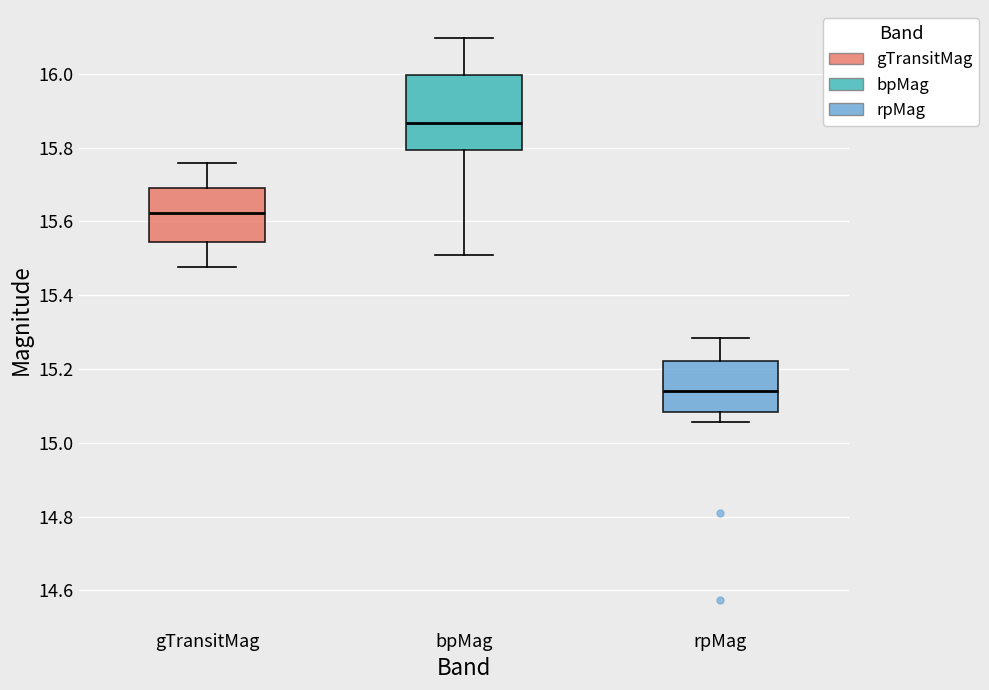

Which box is the tallest, from its lower edge to its upper edge?

bpMag